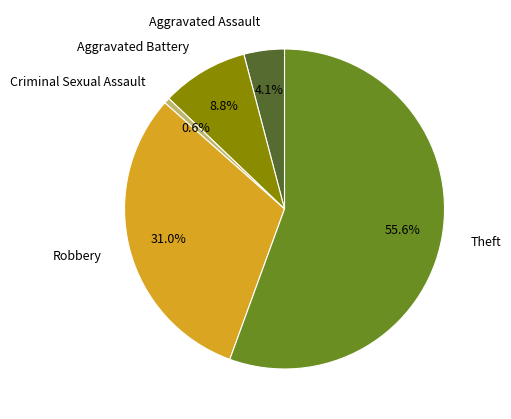

Count the number of slices in the pie.

5